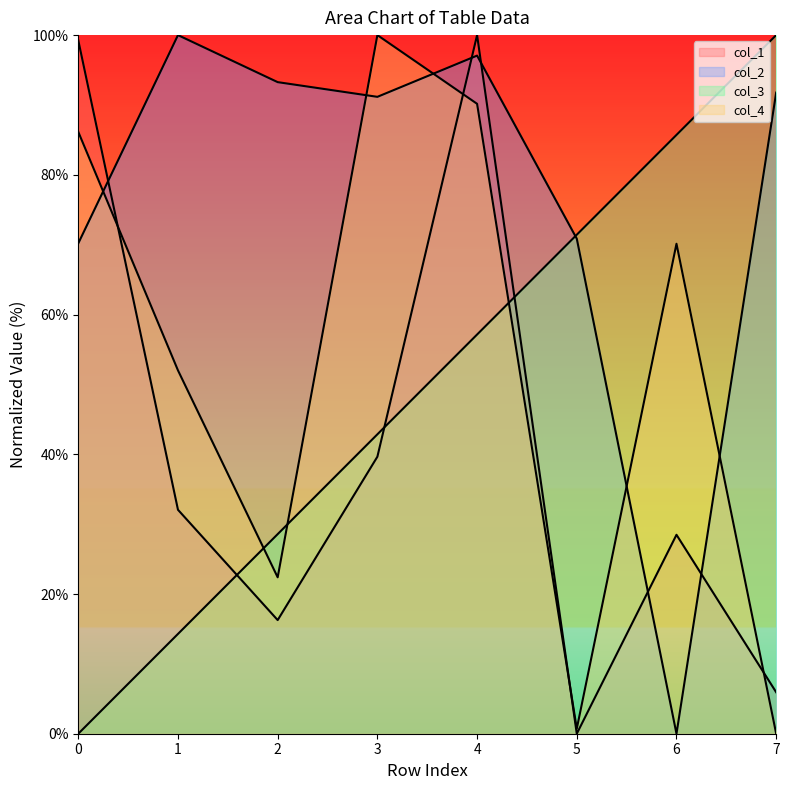

At which category is the sum across all series the highest?

4